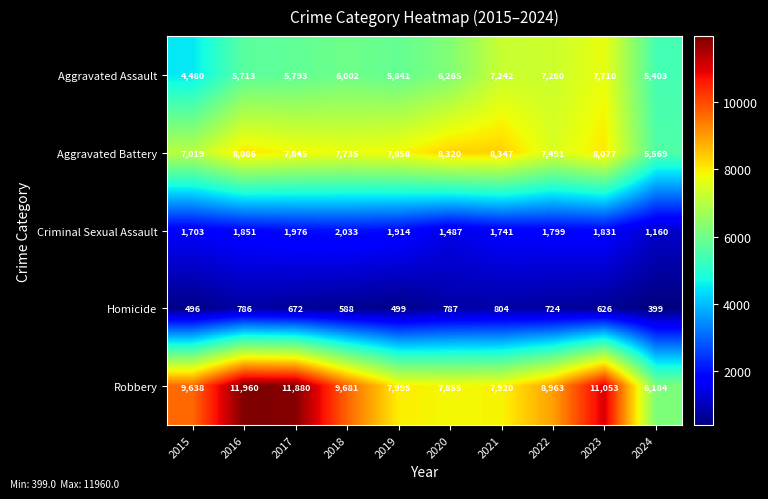

What is the smallest value displayed?

399